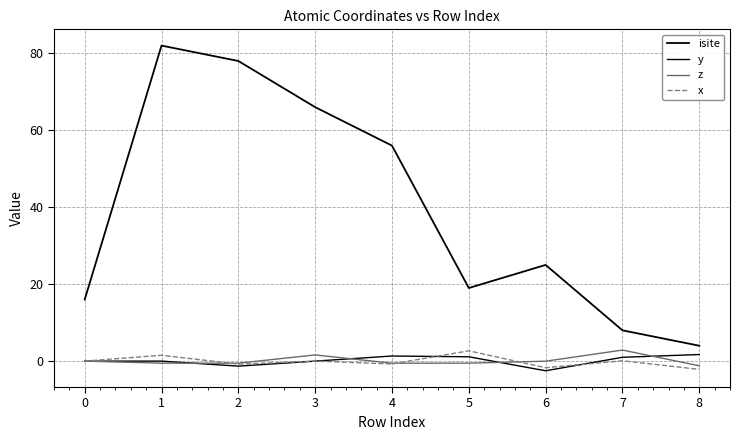

Does the chart have visible grid lines?

Yes